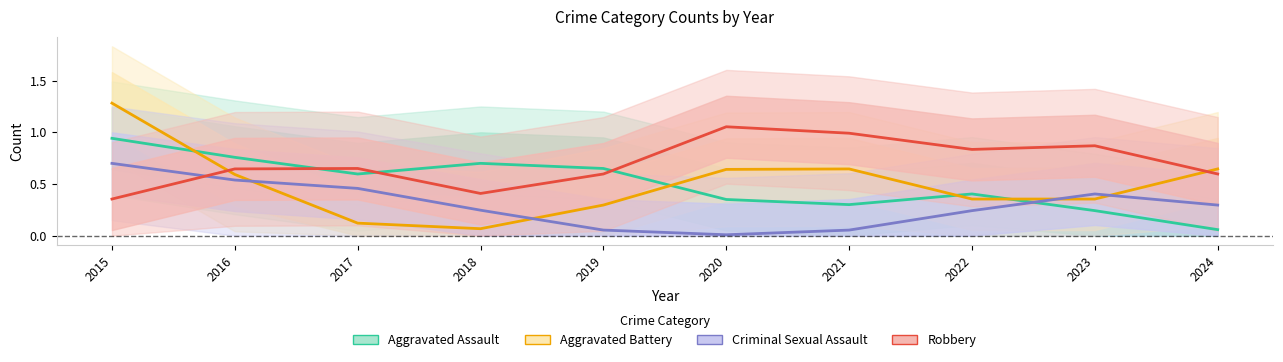

Is it true that Aggravated Battery equals 0.0 at 2017?

False